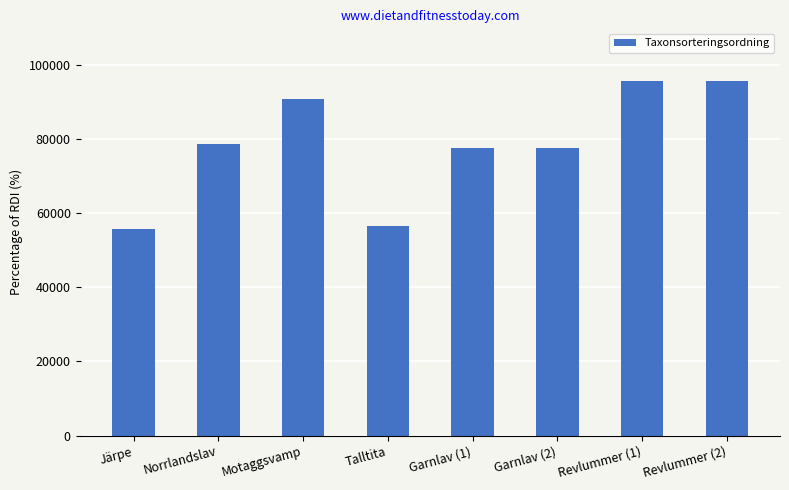

Approximately how many times larger is the value at Talltita compared to Norrlandslav?

0.7